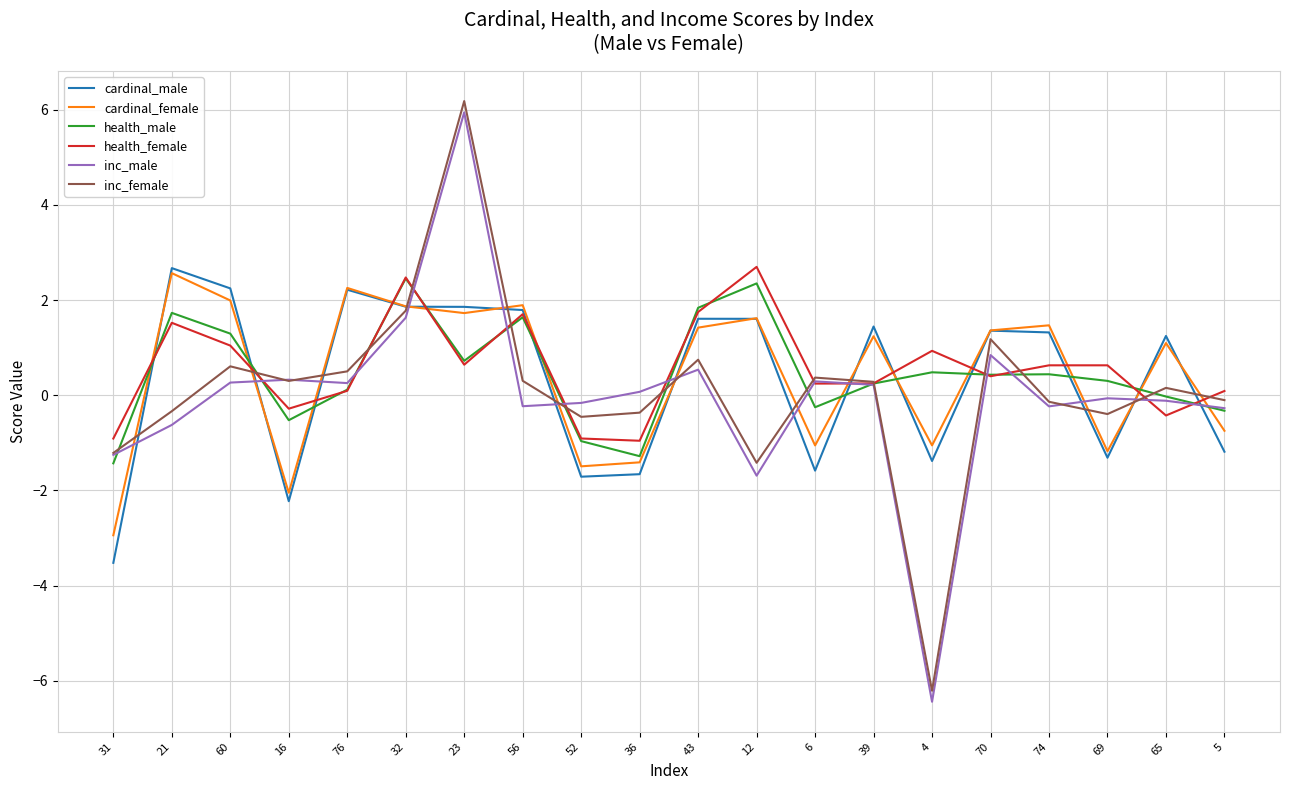

True or false: cardinal_female and health_female cross at least once.

True